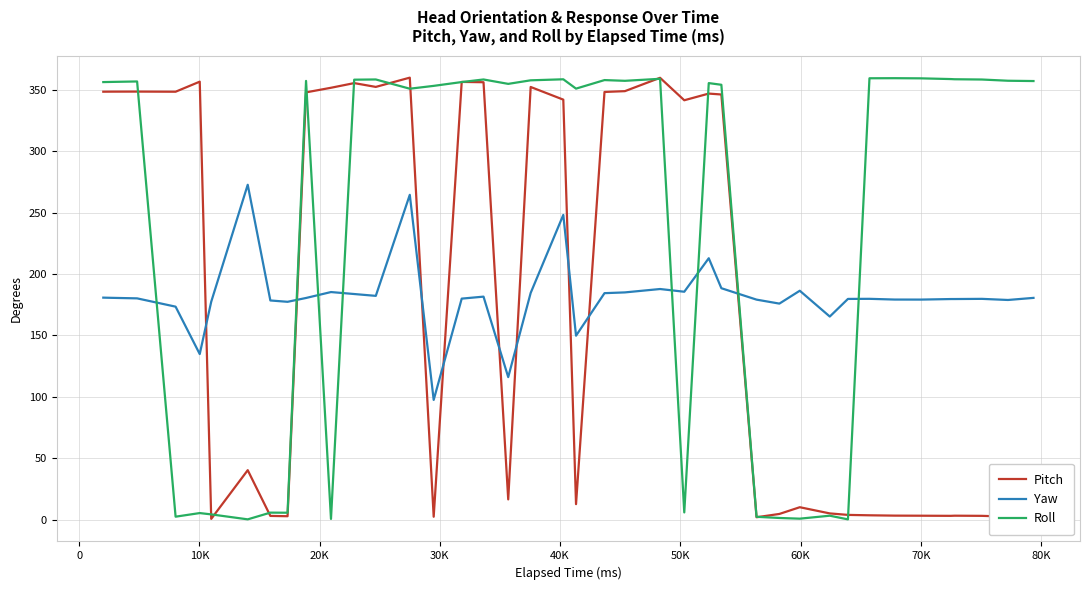

What is the lowest value of the Roll series?

0.3